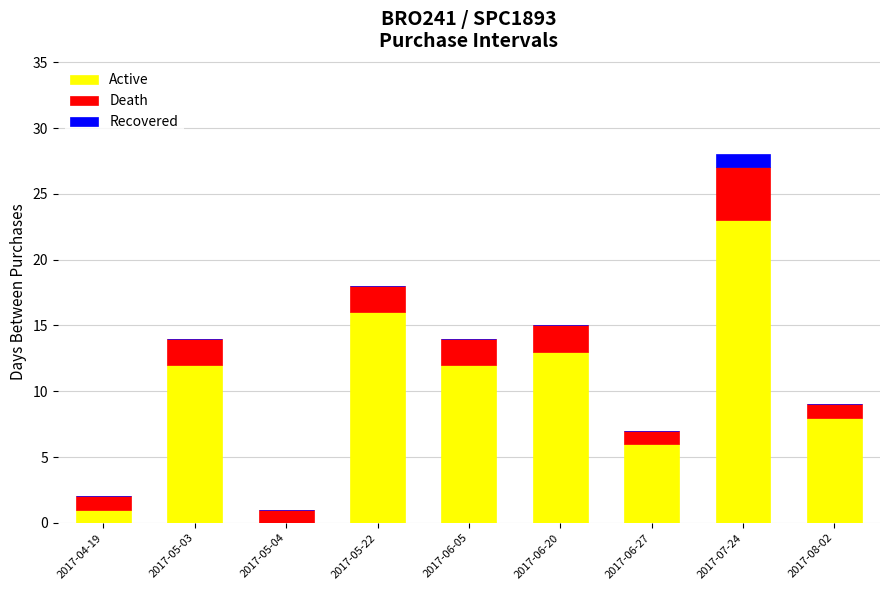

What is the highest value of the Active series?

23